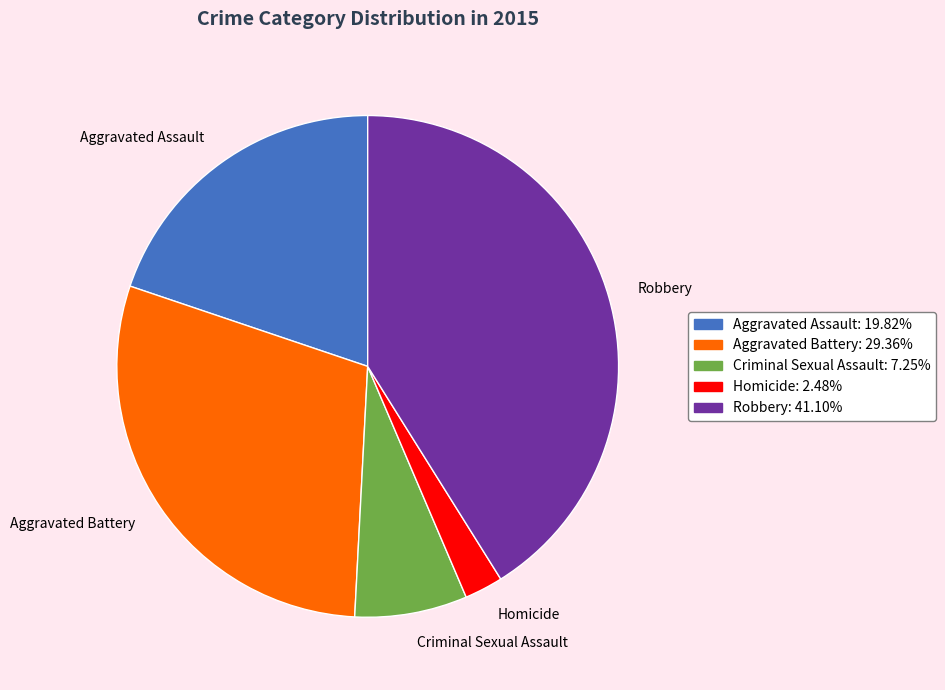

Do Aggravated Assault and Criminal Sexual Assault together represent more than half of the pie?

No